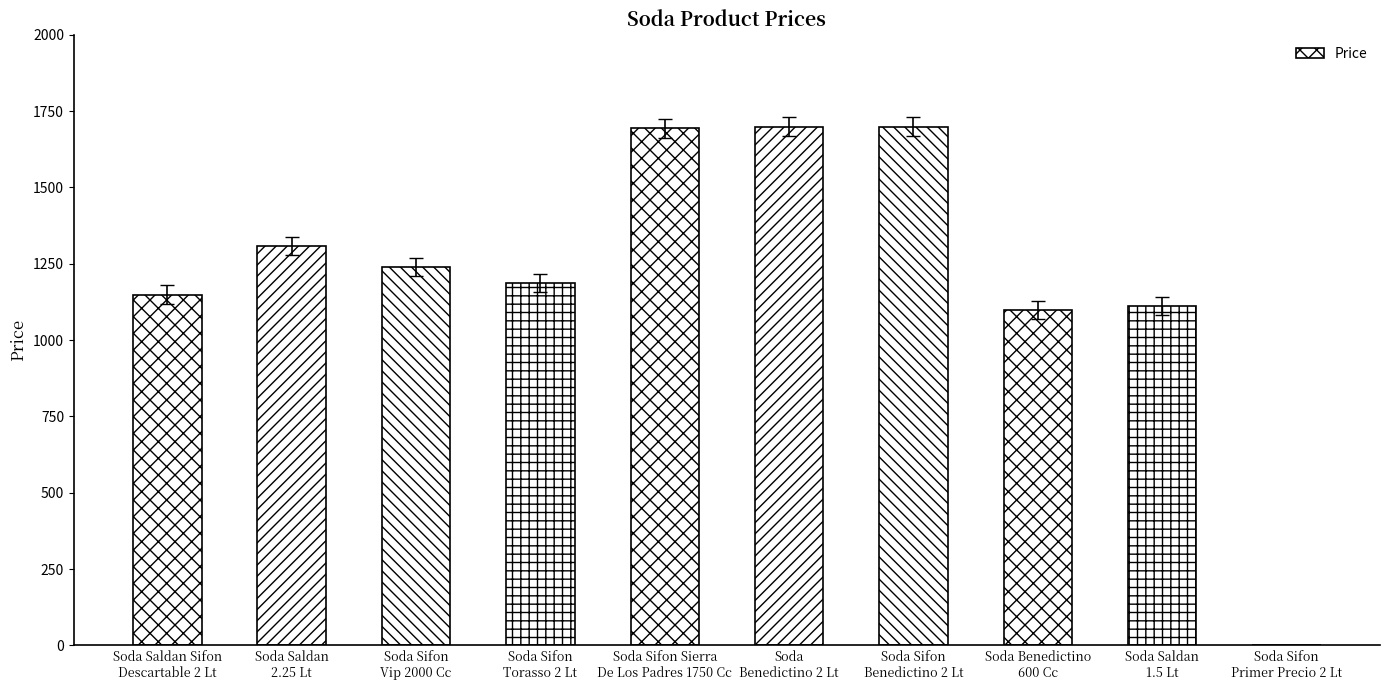

What is the sum of all values?

12184.7